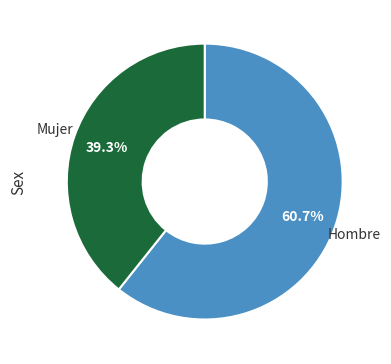

Is there any slice that represents more than half of the pie?

Yes